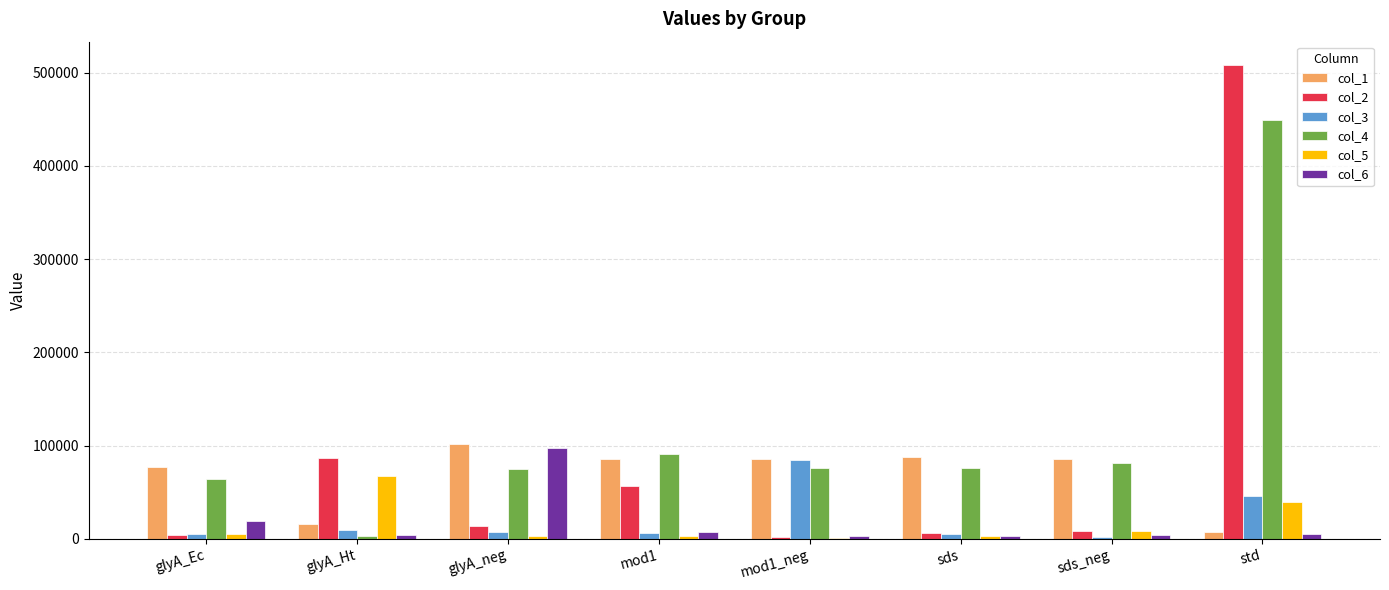

True or false: col_3 has a value of 78588.1 at std.

False